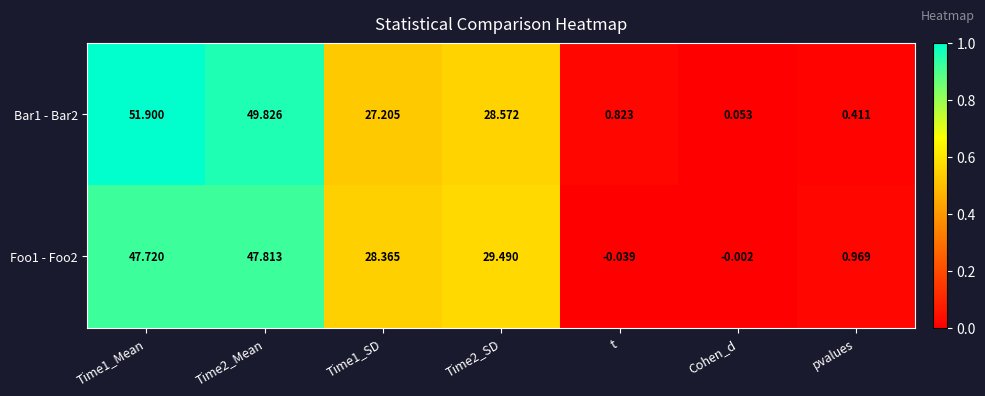

Is the value of Foo1 - Foo2 at Time1_Mean greater than the value of Bar1 - Bar2 at Time2_SD?

Yes